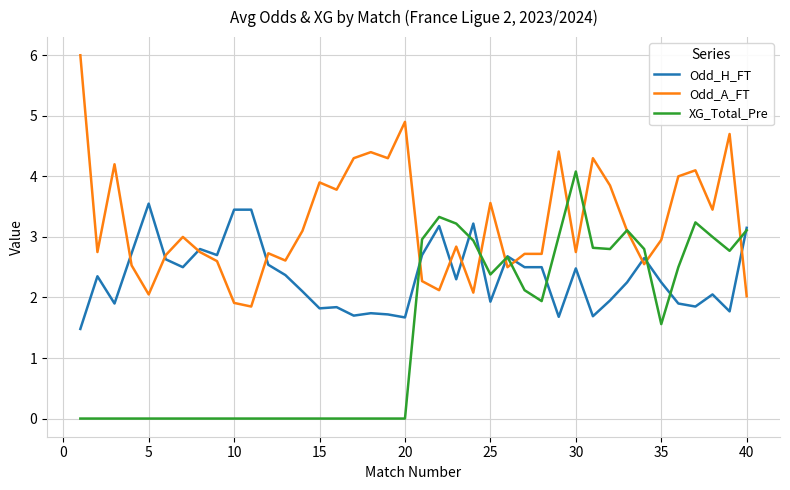

Rank the series by their maximum value, from highest to lowest.

Odd_A_FT, XG_Total_Pre, Odd_H_FT